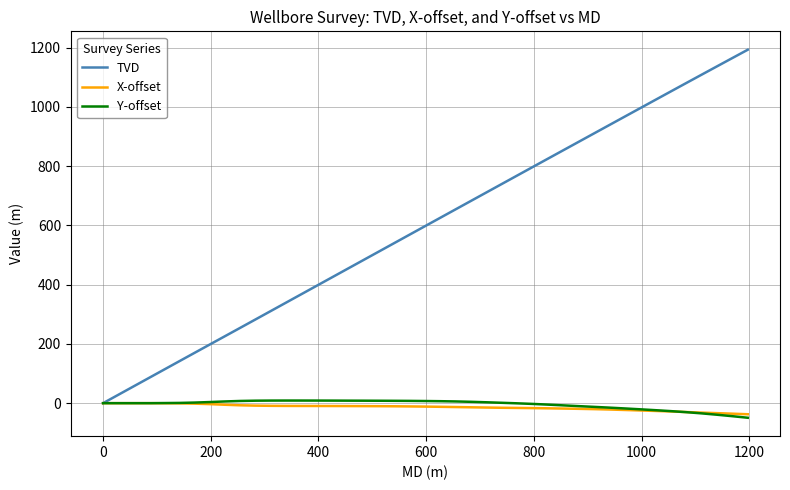

Which series has the widest spread of values?

TVD